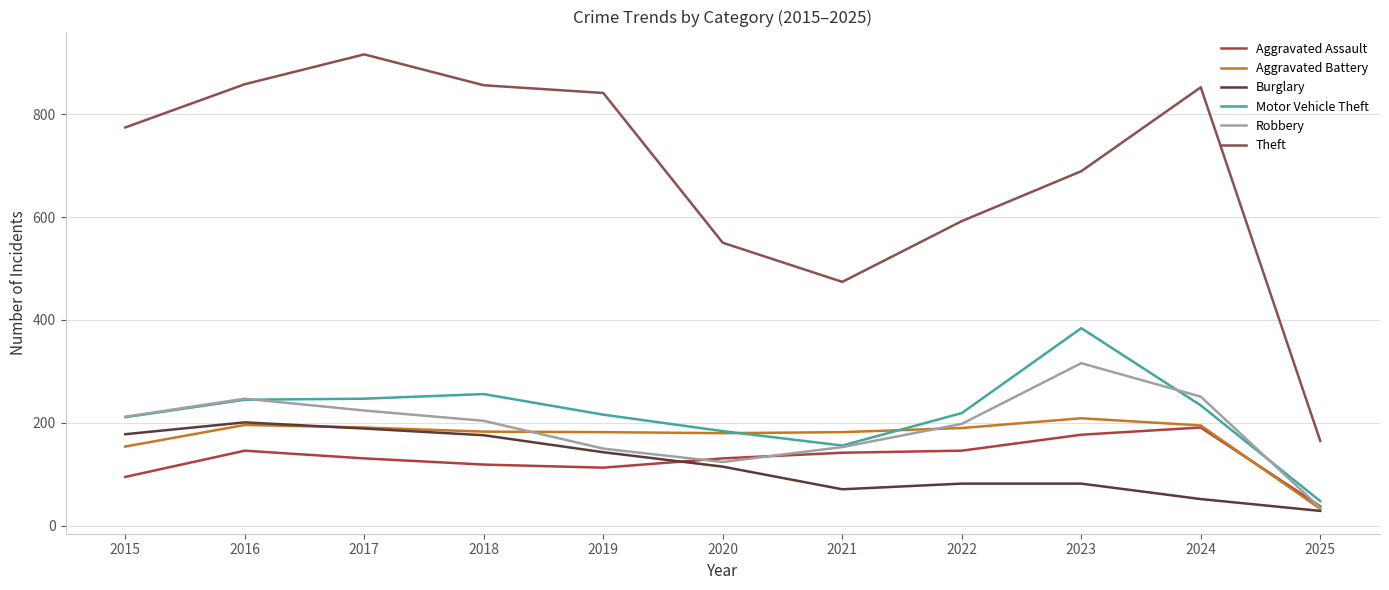

What is the average value of the Burglary series?

120